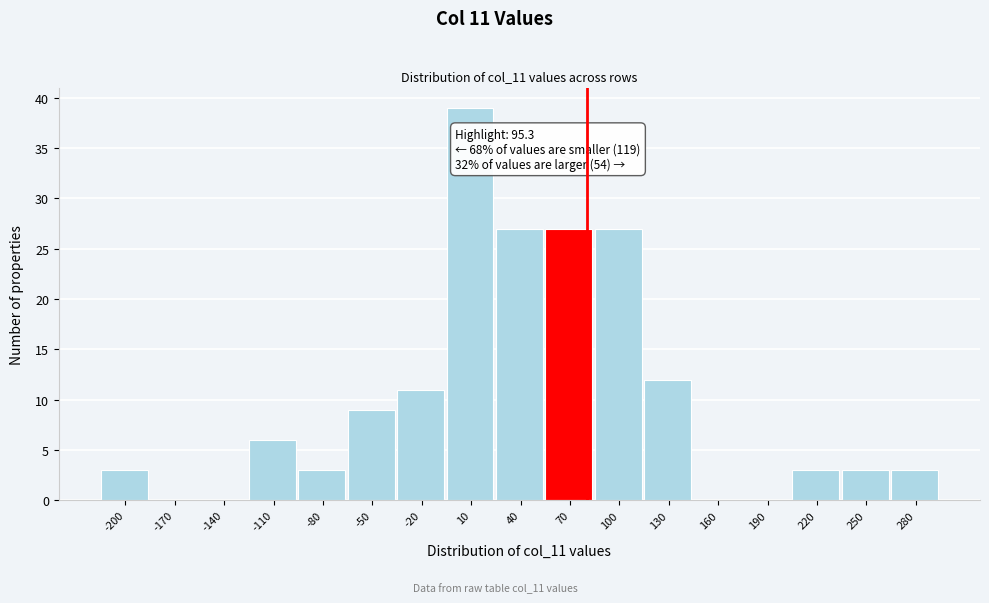

Reading left to right, list all the values displayed in this chart.

-200=3	-170=0	-140=0	-110=6	-80=3	-50=9	-20=11	10=39	40=27	70=27	100=27	130=12	160=0	190=0	220=3	250=3	280=3